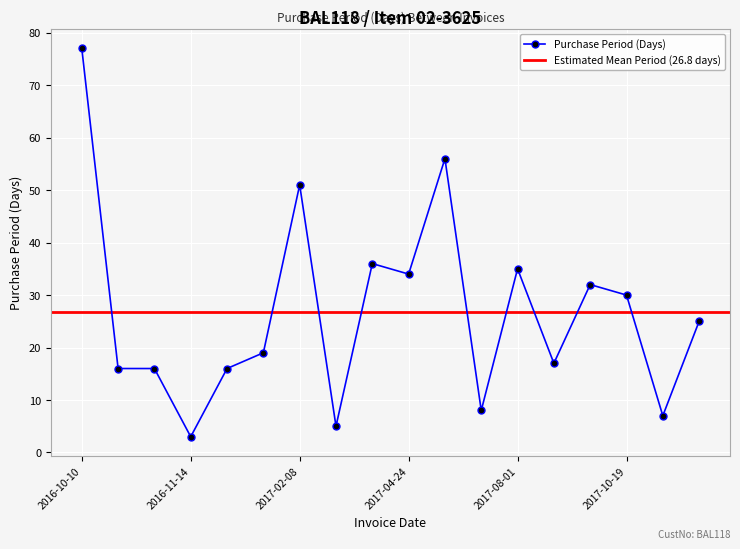

Count the number of values greater than 25.

8